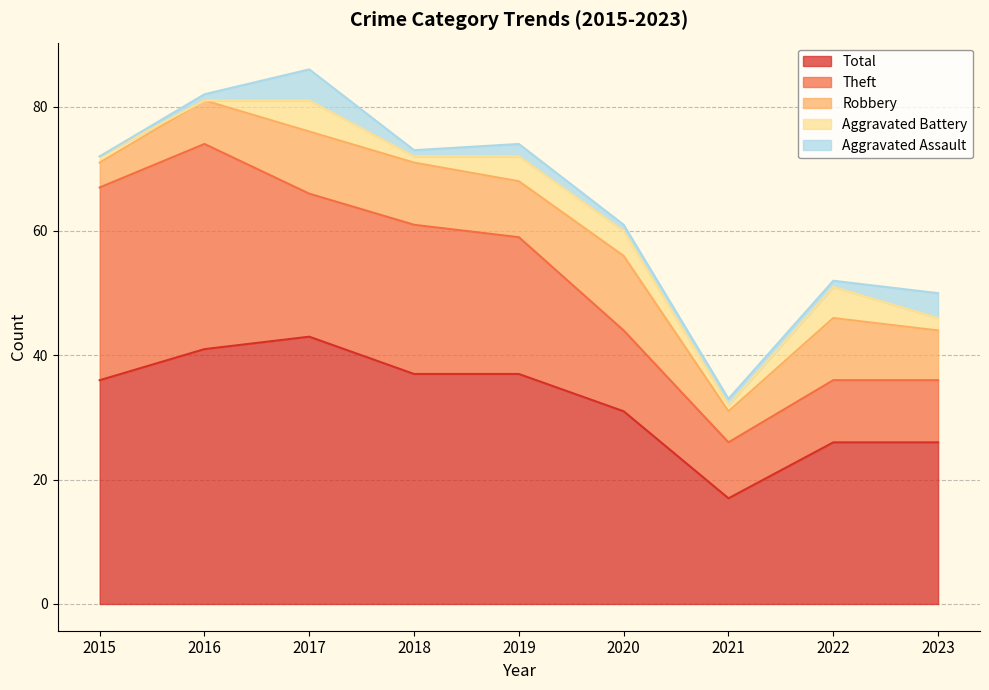

Where is Theft nearest to the value 21?

2019